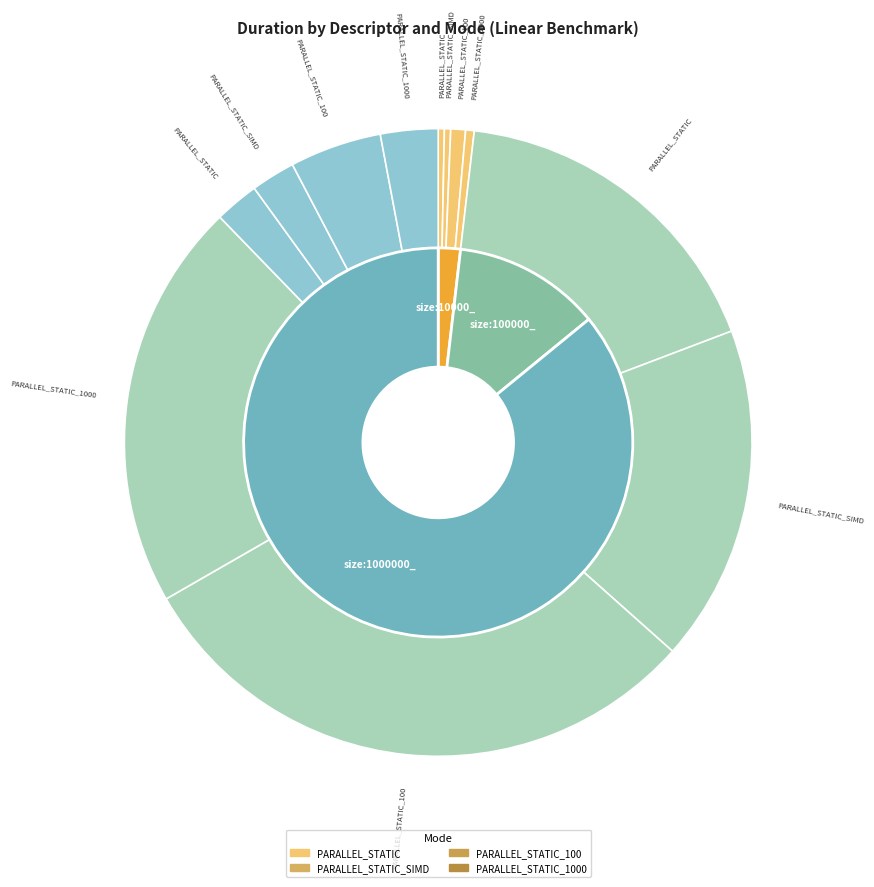

Which category has the biggest portion of the pie?

size:1000000_ PARALLEL_STATIC_100